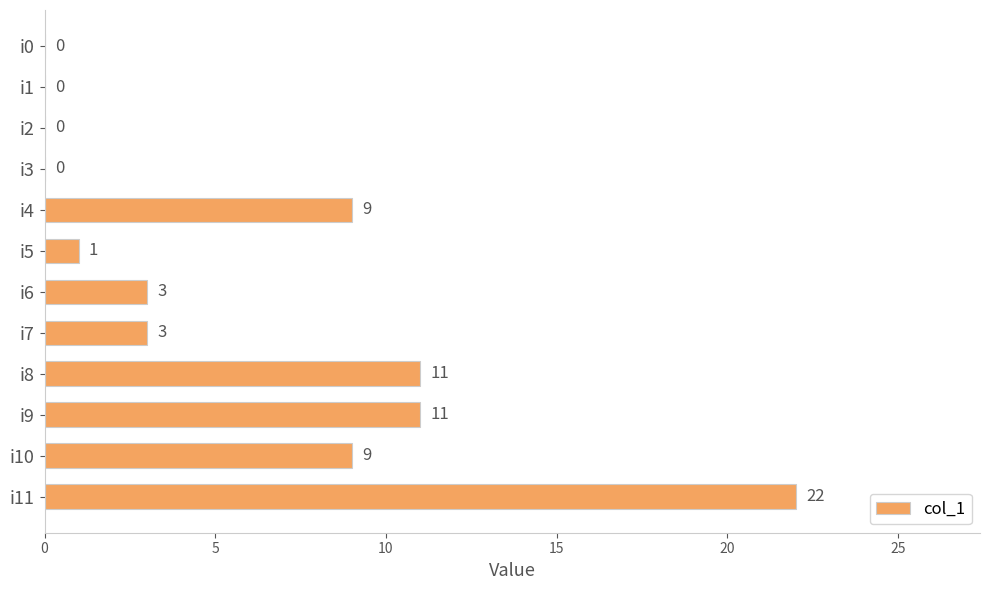

The chart shows a value of 0 at i2. True or false?

True